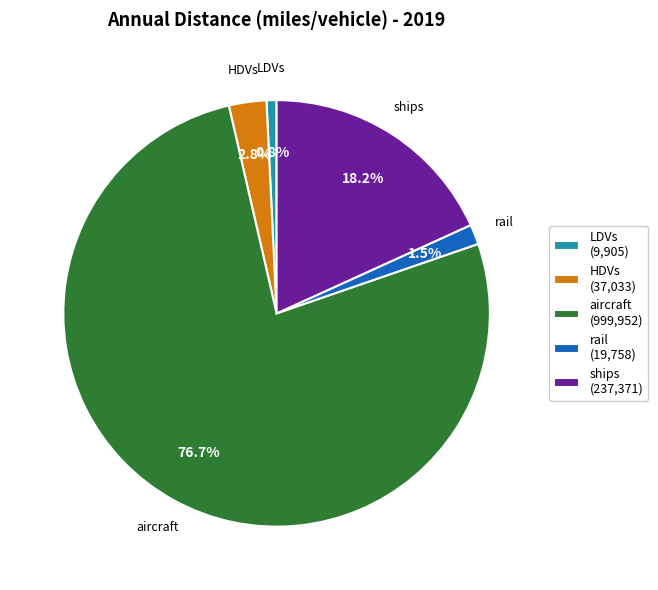

Which category has the biggest portion of the pie?

aircraft